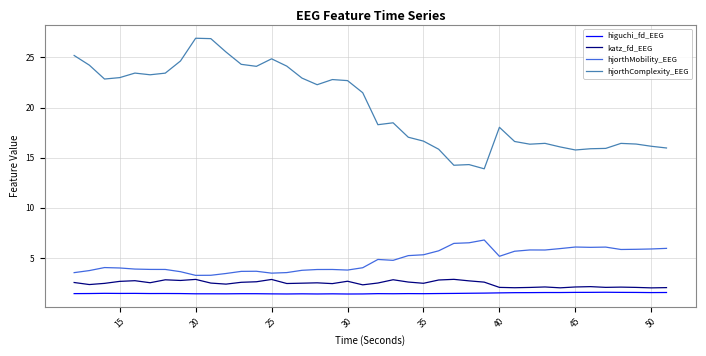

Rank the series by their maximum value, from highest to lowest.

hjorthComplexity_EEG, hjorthMobility_EEG, katz_fd_EEG, higuchi_fd_EEG